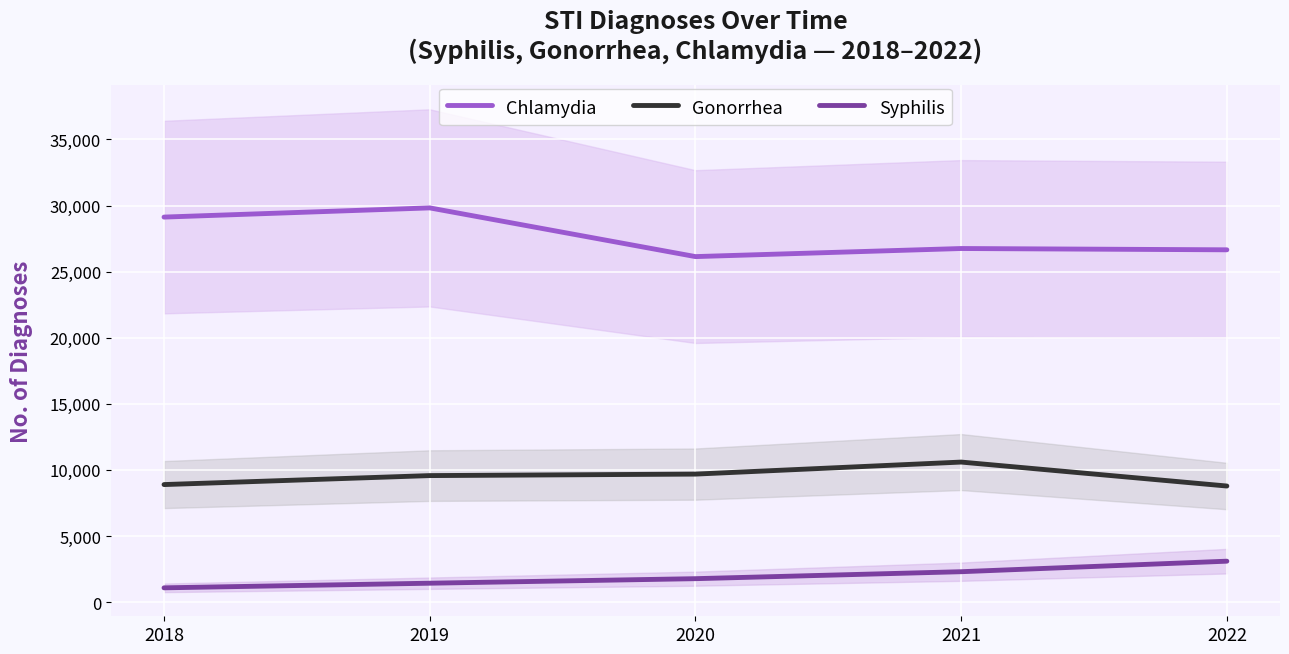

Rank the series by their maximum value, from lowest to highest.

Syphilis, Gonorrhea, Chlamydia